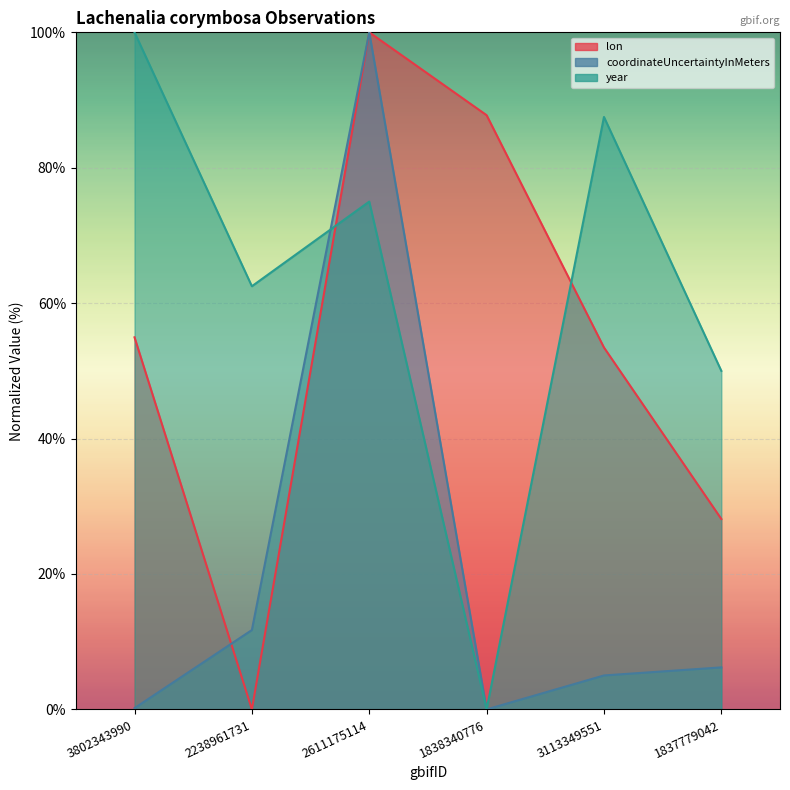

Between 3802343990 and 3113349551, which series saw the biggest shift?

year